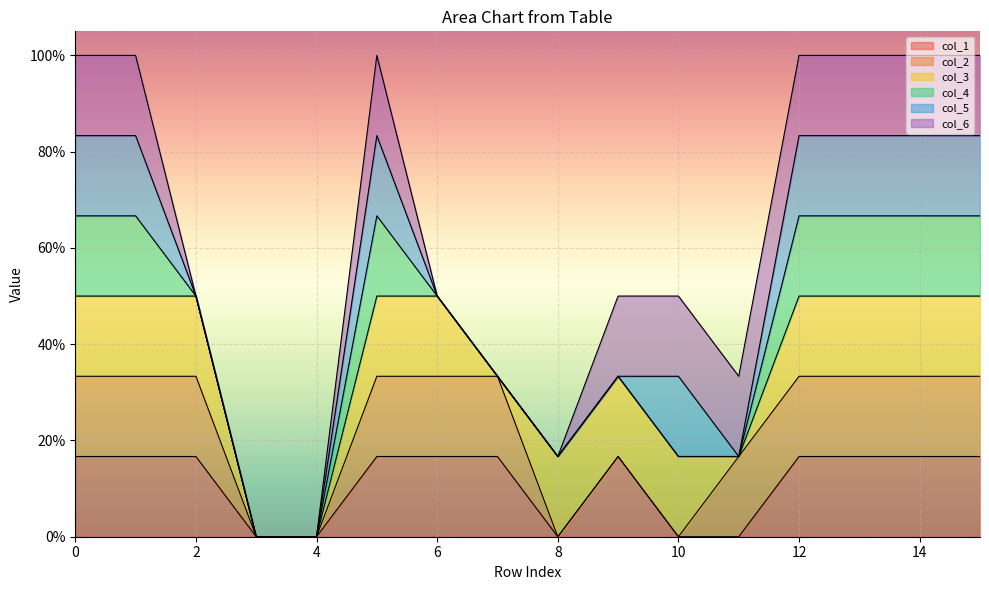

What is the value of the col_3 point at the 6th from the left?

1